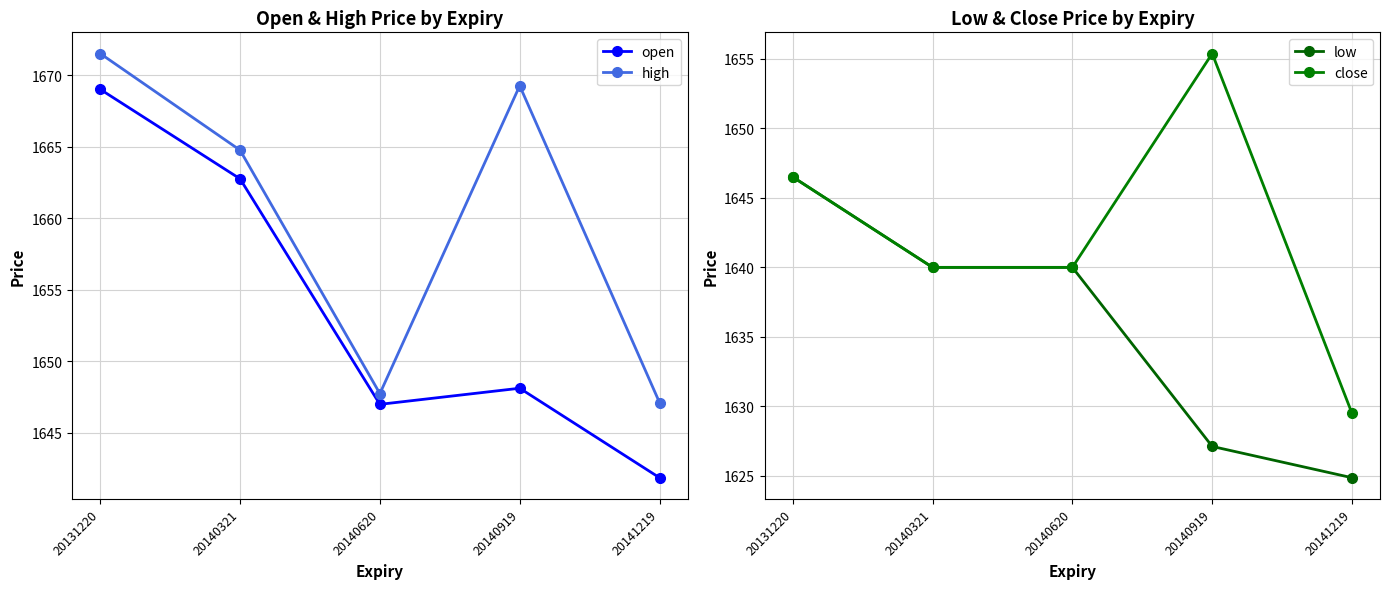

True or false: low and close cross at least once.

False